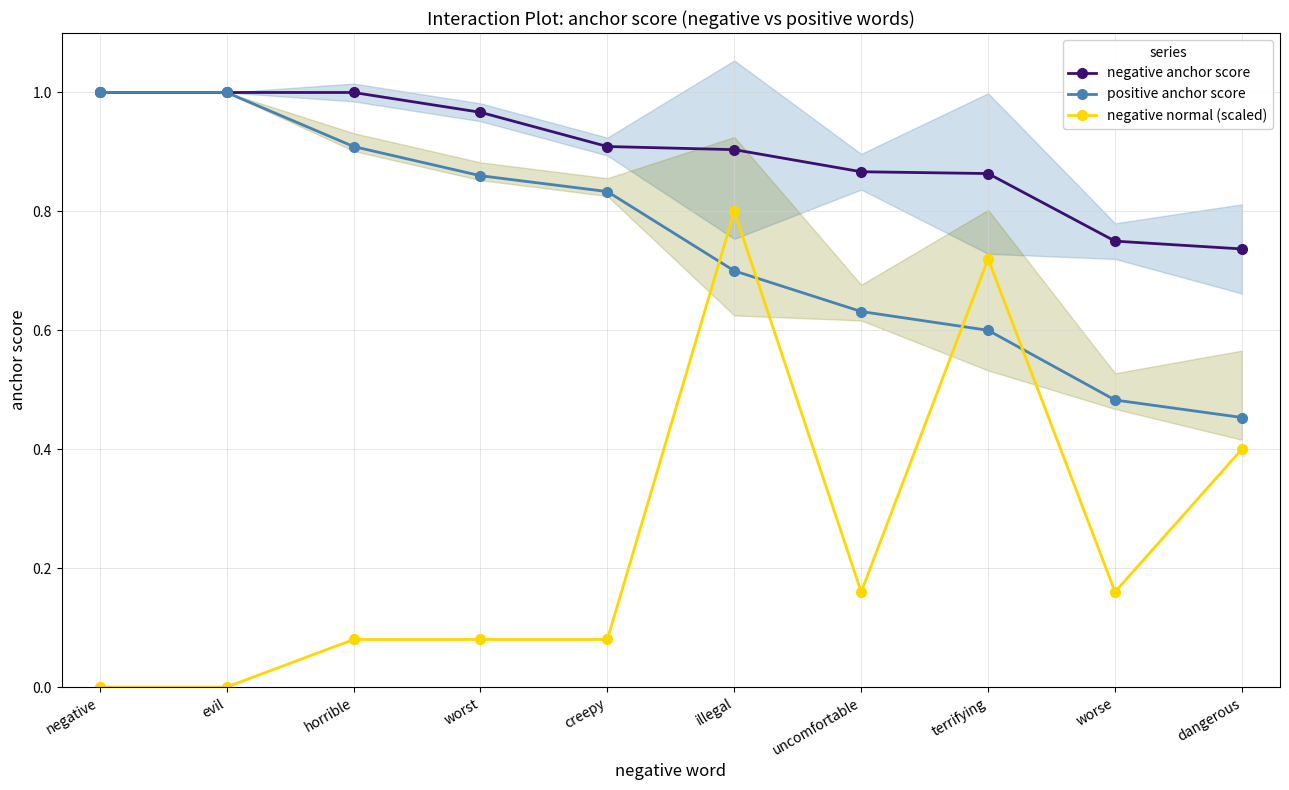

Which series changed the most between horrible and worse?

positive anchor score